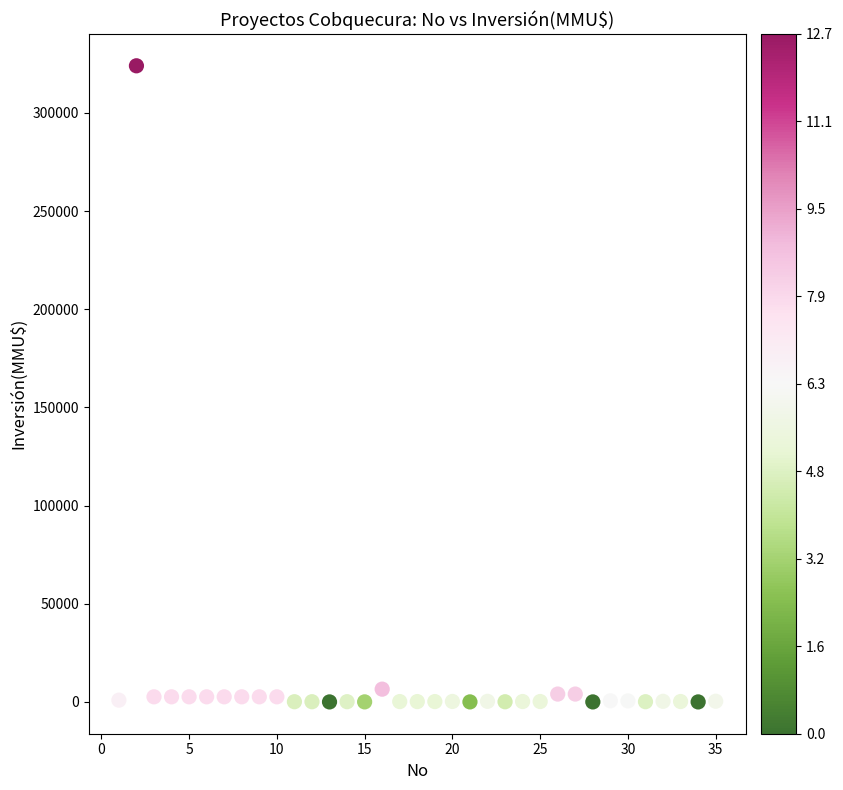

What is the range of Y values (max minus min)?

324020